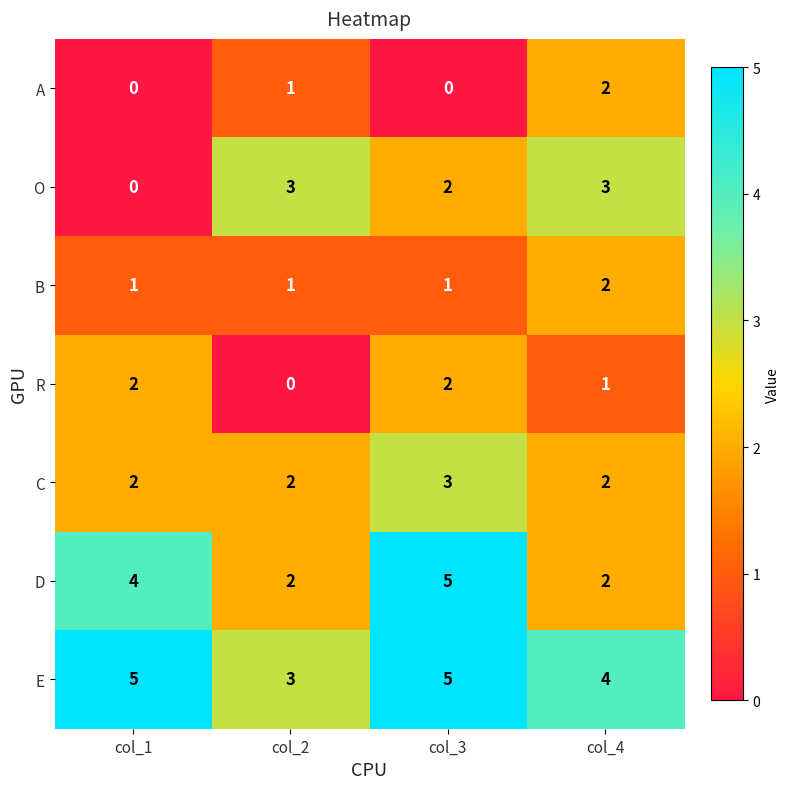

Reading left to right, what are all the values shown in this chart?

A: col_1=0	col_2=1	col_3=0	col_4=2
O: col_1=0	col_2=3	col_3=2	col_4=3
B: col_1=1	col_2=1	col_3=1	col_4=2
R: col_1=2	col_2=0	col_3=2	col_4=1
C: col_1=2	col_2=2	col_3=3	col_4=2
D: col_1=4	col_2=2	col_3=5	col_4=2
E: col_1=5	col_2=3	col_3=5	col_4=4